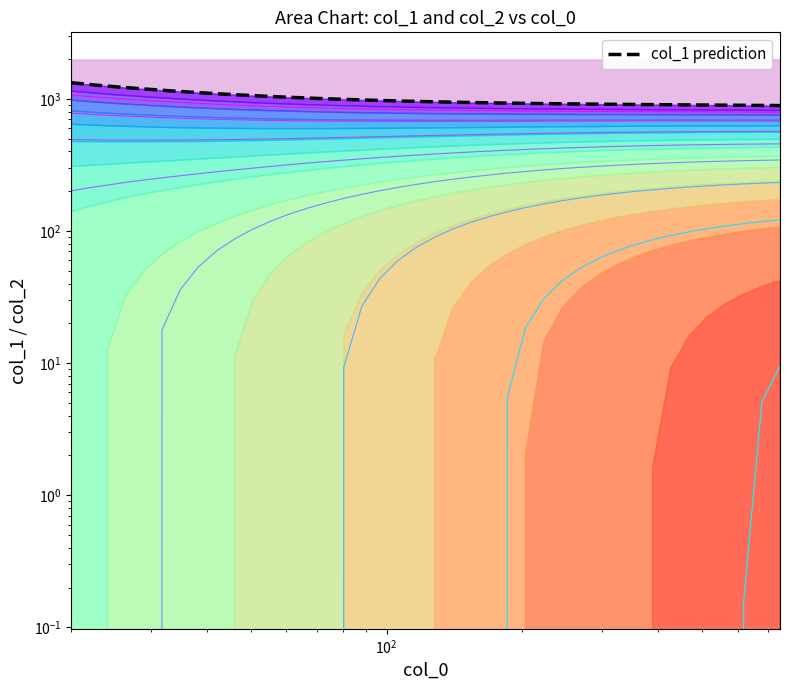

Reading left to right, what are all the values shown in this chart?

col_1: 1325.8	1284.9	1249.4	1218.1	1189.0	1162.2	1137.8	1115.4	1094.7	1075.8	1058.4	1042.5	1028.0	1014.7	1002.6	991.7	981.6	972.6	964.4	956.9	950.2	944.1	938.7	933.7	929.3	925.1	921.4	918.1	915.0	912.2	909.5	907.0	904.7	902.4	900.3	898.2	896.1	894.0	892.0	890.0
col_2: -959.2	-894.5	-837.6	-782.7	-733.1	-686.4	-642.2	-600.0	-559.6	-521.3	-484.3	-449.2	-415.8	-384.0	-353.8	-325.1	-297.9	-272.2	-247.8	-224.7	-203.0	-182.6	-163.5	-145.6	-128.9	-113.4	-98.9	-85.6	-73.2	-61.9	-51.4	-41.9	-33.1	-25.1	-17.9	-11.3	-5.3	0.2	5.1	9.5